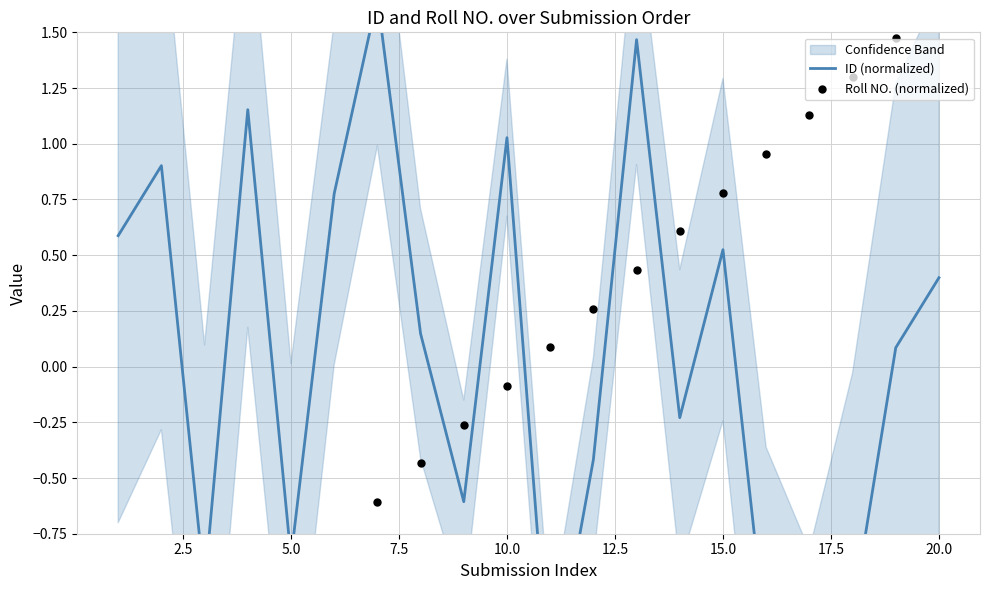

What are all the series names shown in the legend?

ID (normalized), Roll NO. (normalized)